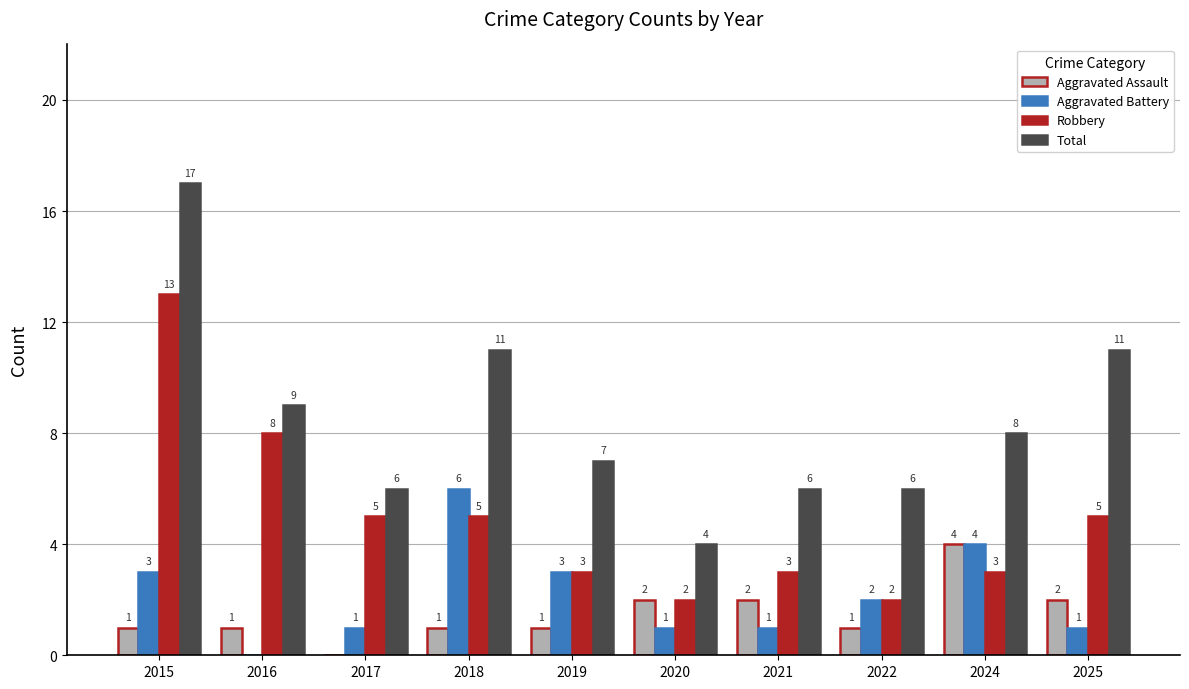

What is the maximum value for Robbery?

13